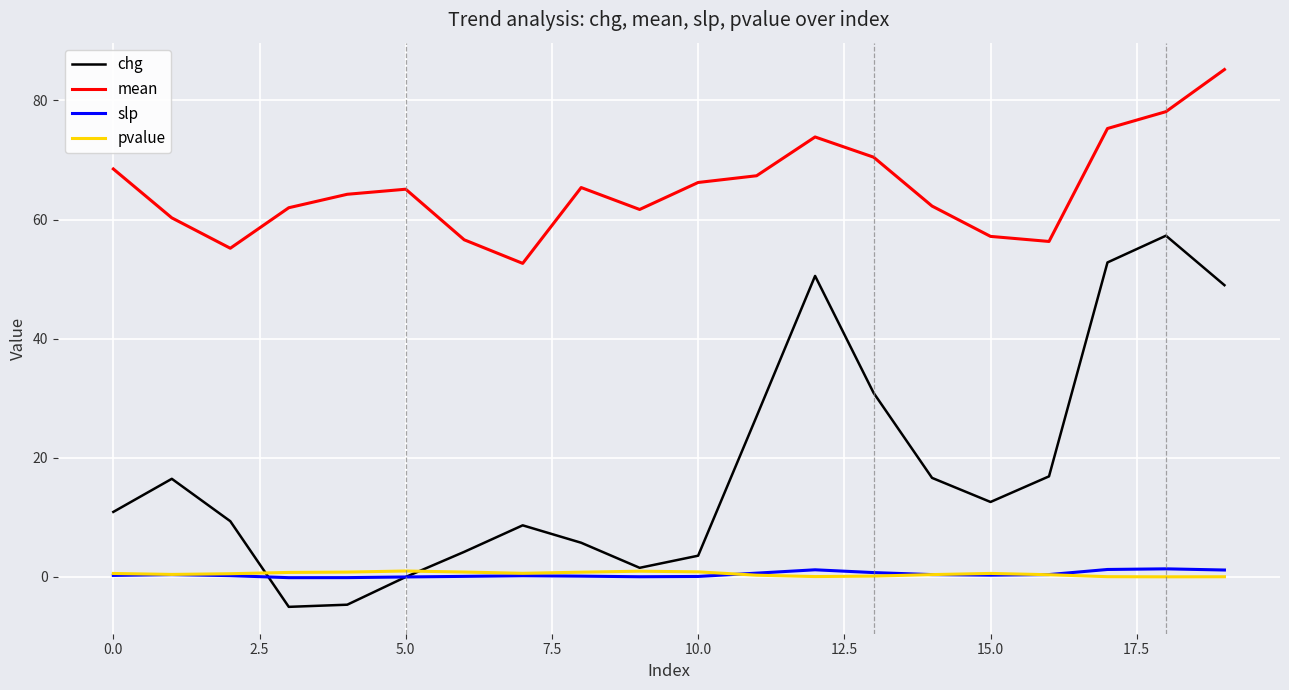

True or false: mean and chg intersect in this chart.

False